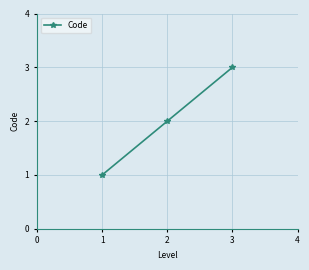

What is the sum of all values?

6